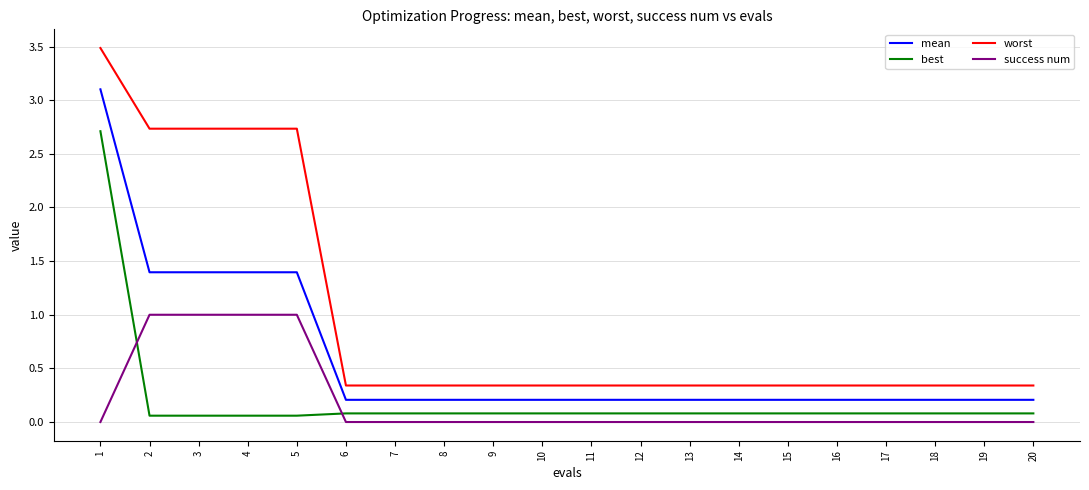

What is the total value across all series at 10?

0.6